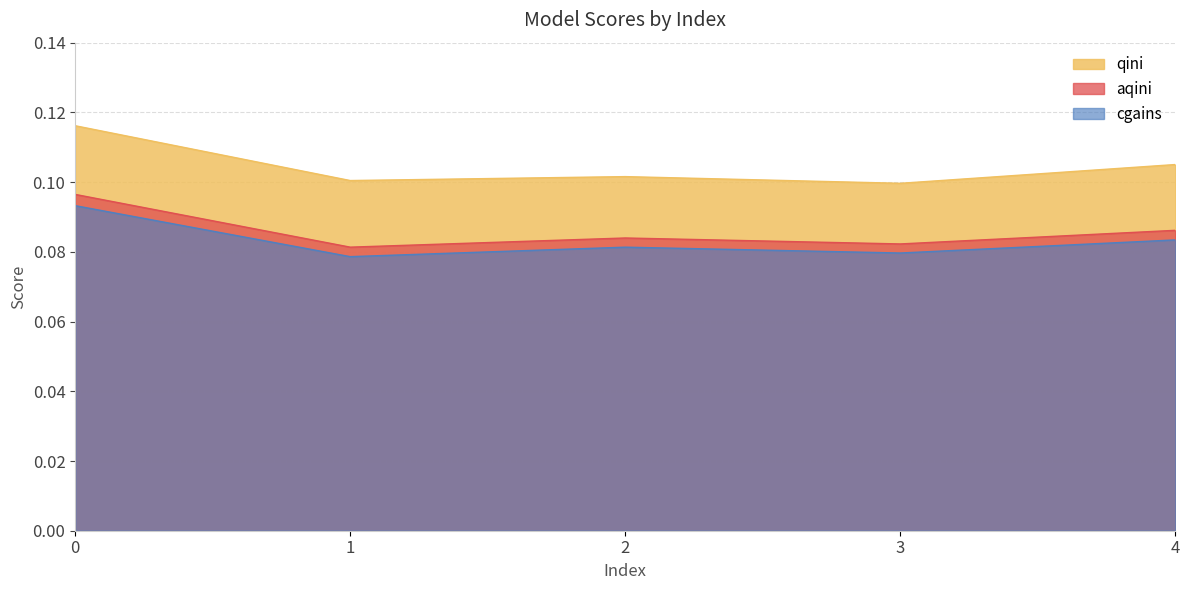

Does the chart have visible grid lines?

Yes